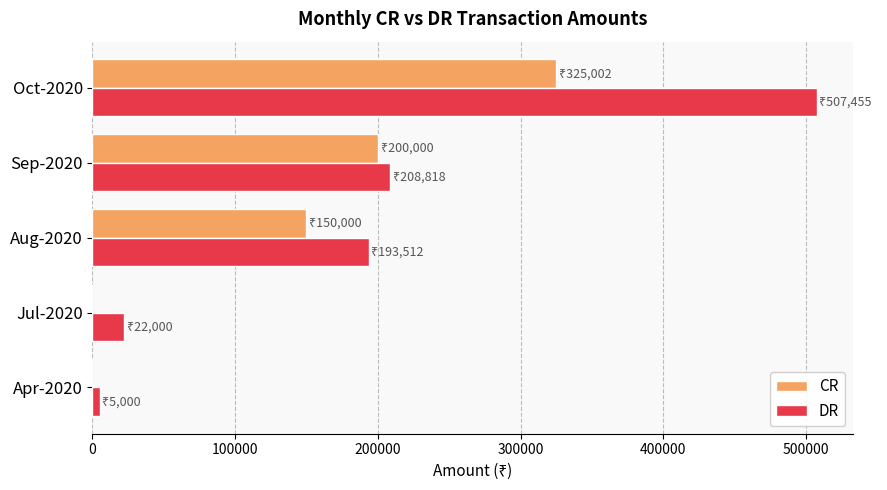

What is the greatest value displayed?

507455